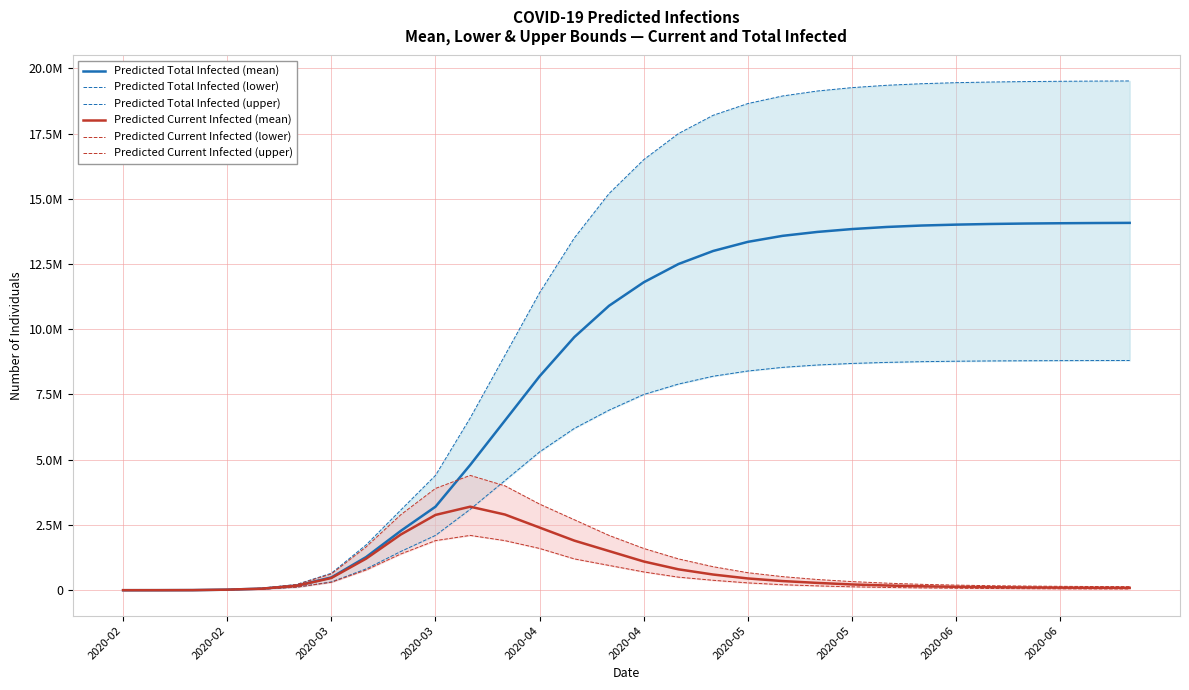

Is this an area chart (filled region under the line)?

No